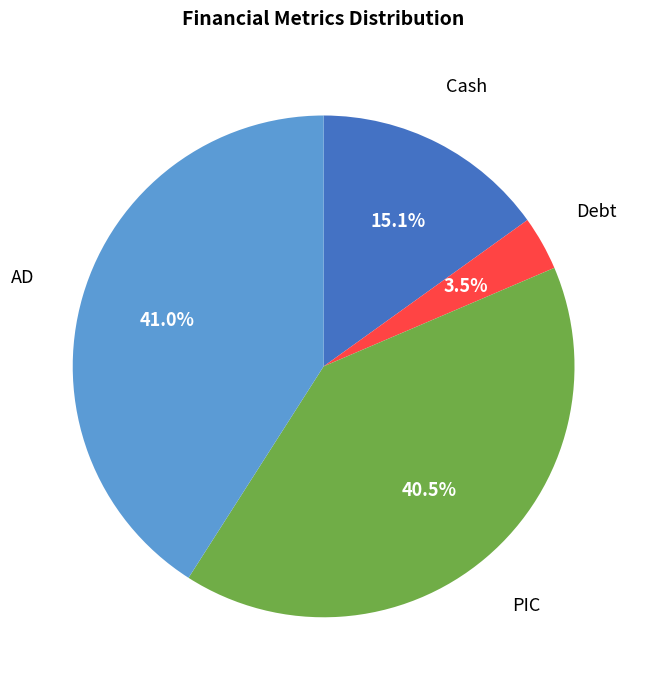

Is AD the majority of the pie?

No